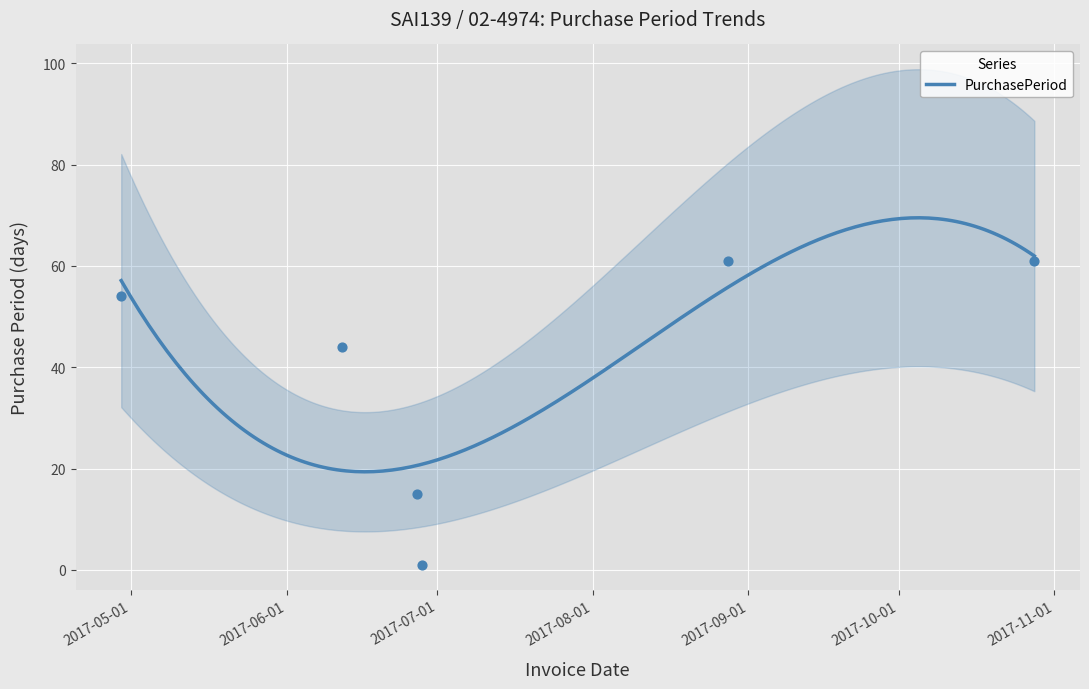

What is the ratio of the value at 2017-06-12 to the value at 2017-10-28?

0.7